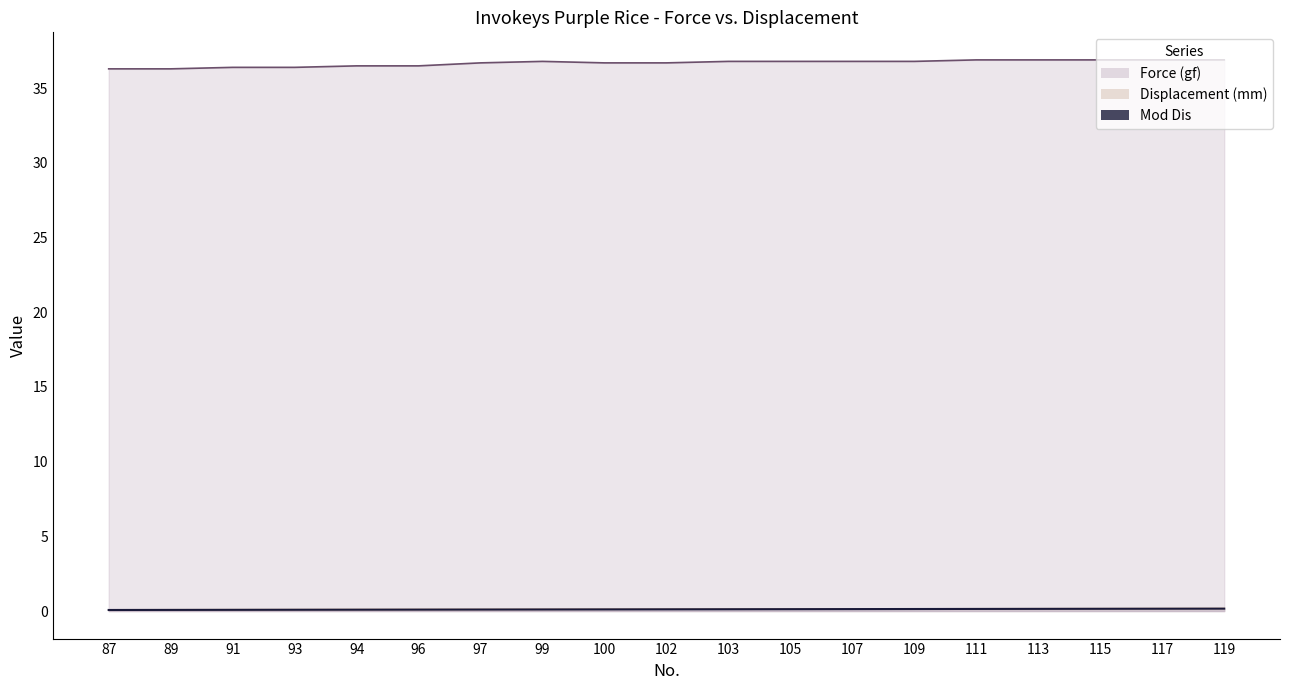

Which category has the highest value in the Displacement (mm) series?

119